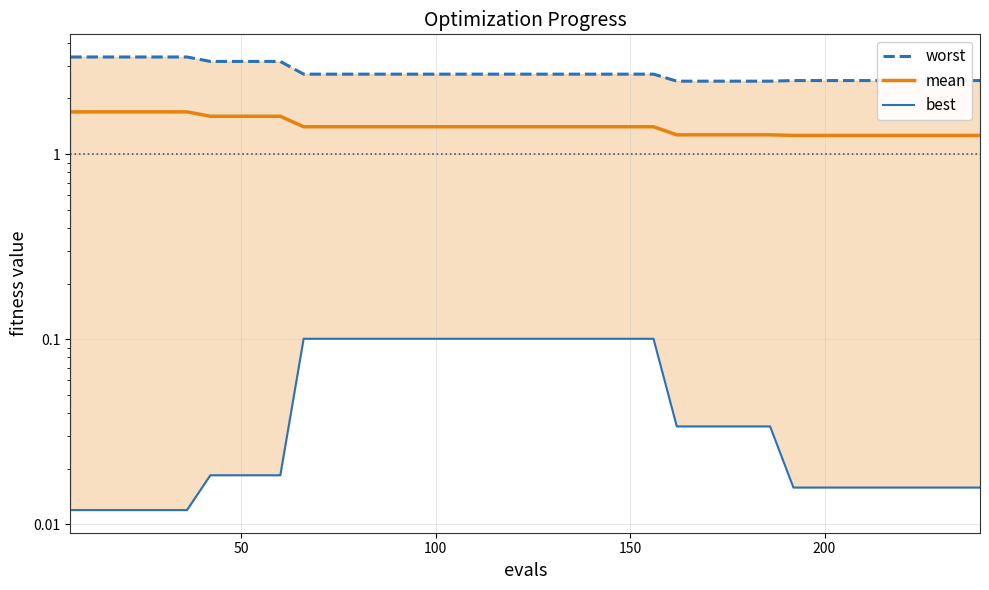

Count the worst values in the range 2 to 3.

30